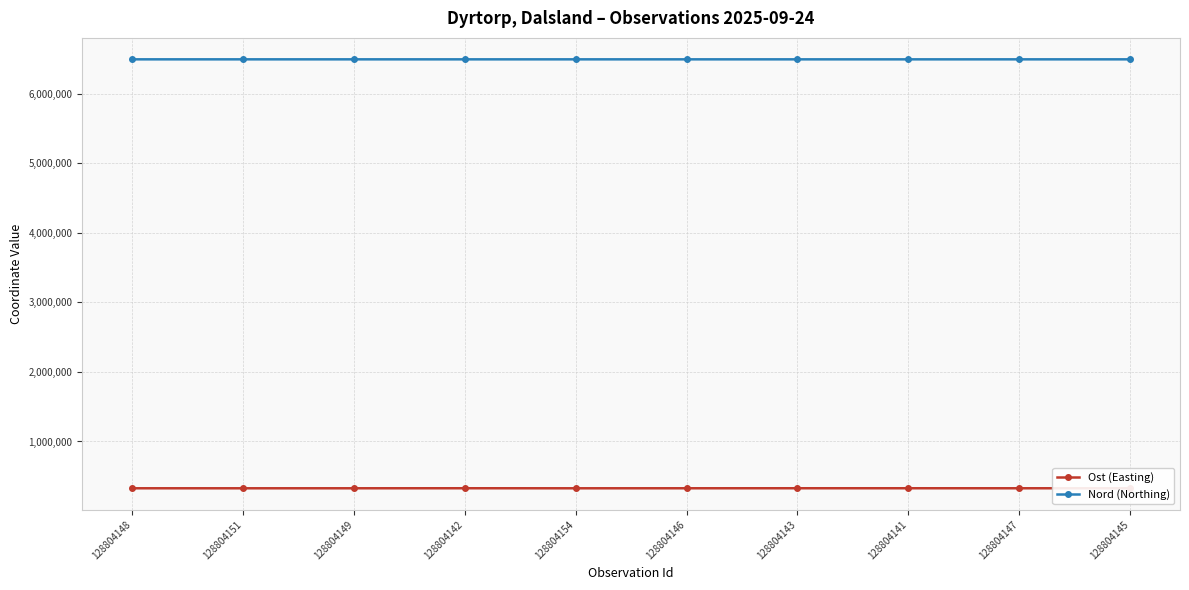

True or false: Nord (Northing) has more than 0 interior local peaks.

True